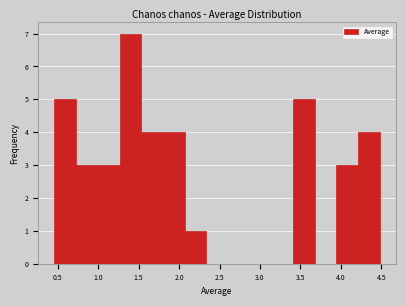

Reading left to right, list every bar in this chart as the range it spans on the x-axis followed by its height. Neither the bar edges nor the heights are printed on the chart, so give them approximately, as read against the axes.

0.45 to 0.75: 5
0.75 to 1.00: 3
1.00 to 1.25: 3
1.25 to 1.55: 7
1.55 to 1.80: 4
1.80 to 2.05: 4
2.05 to 2.35: 1
2.35 to 2.60: 0
2.60 to 2.85: 0
2.85 to 3.15: 0
3.15 to 3.40: 0
3.40 to 3.70: 5
3.70 to 3.95: 0
3.95 to 4.20: 3
4.20 to 4.50: 4